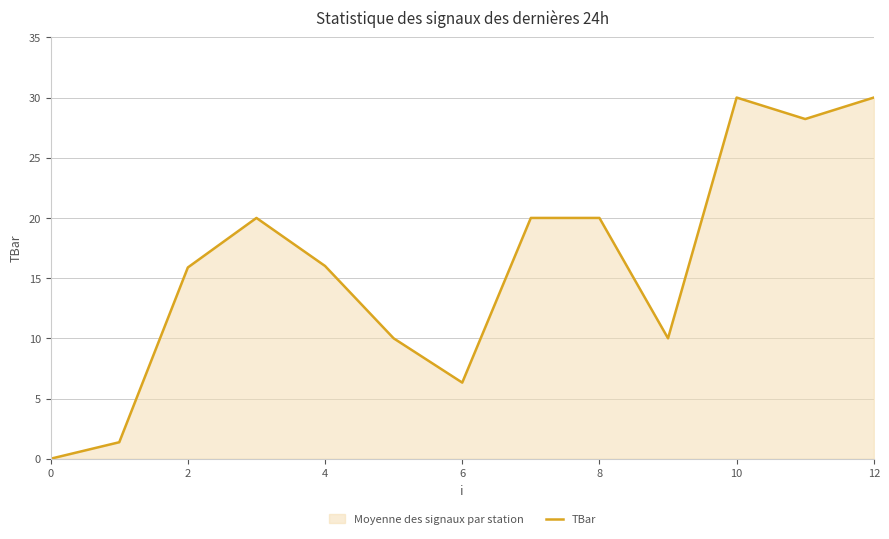

What is the ratio of the value at 8 to the value at 12?

0.7